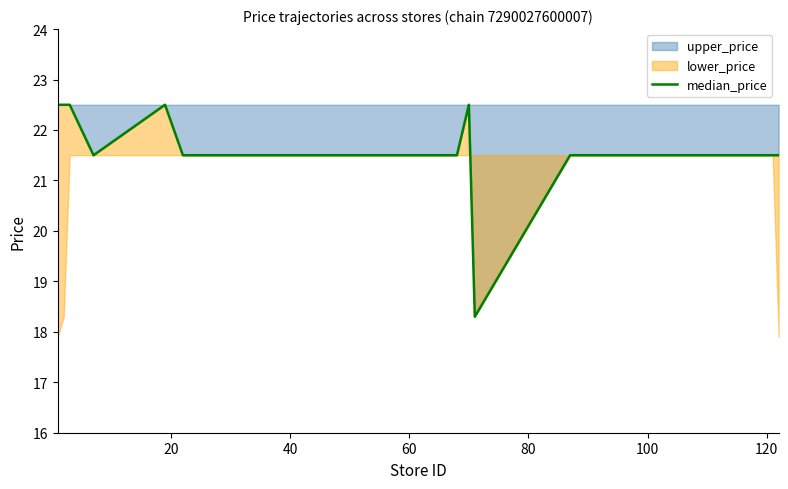

What is the minimum value for upper_price?

18.3